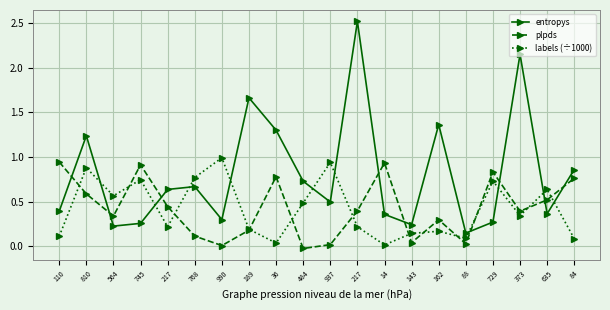

What is the minimum value for entropys?

0.1